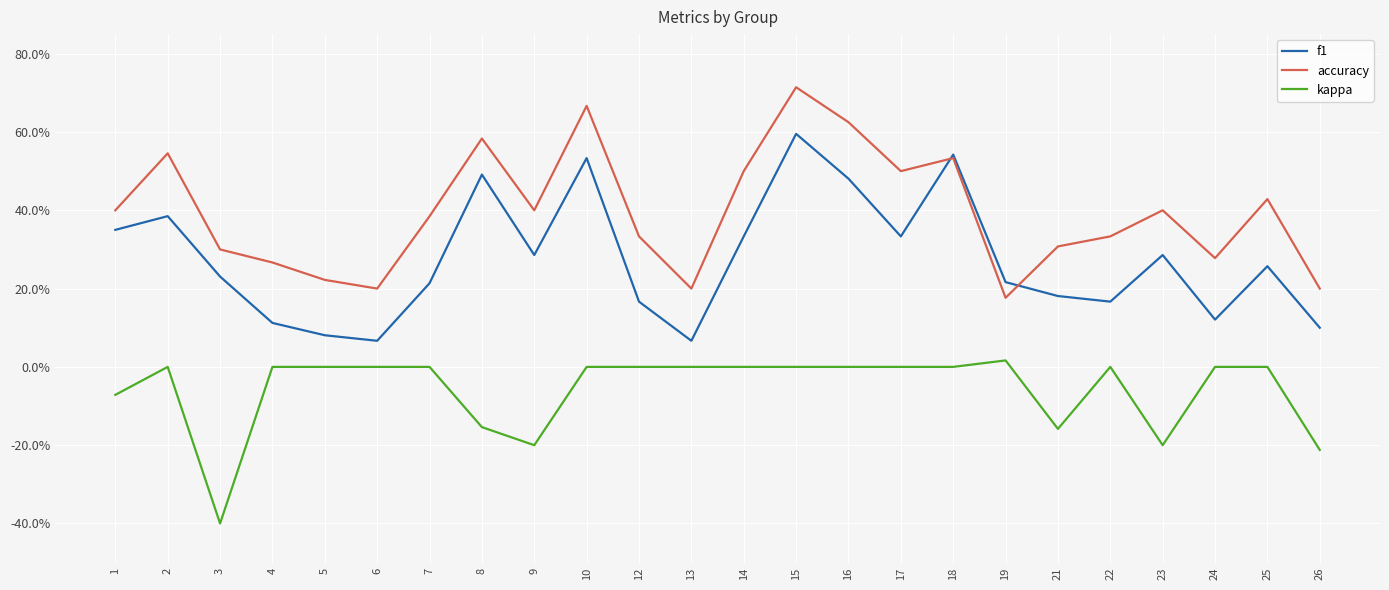

True or false: kappa and f1 cross at least once.

False